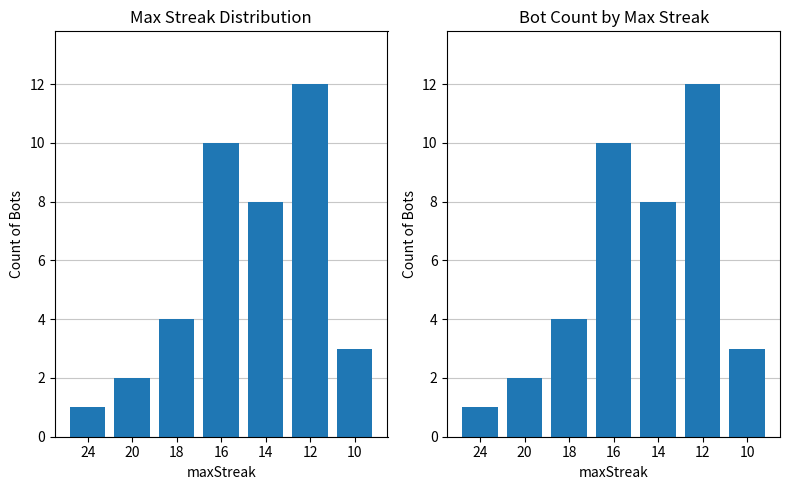

Which category has the highest value across all series?

12